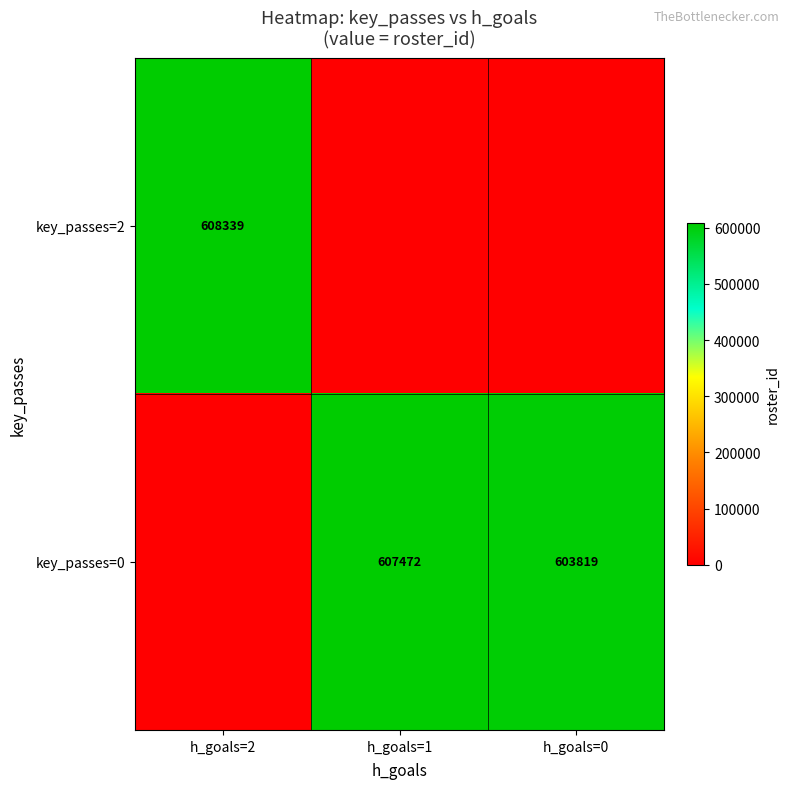

The value of key_passes=0 at h_goals=0 is 975856. True or false?

False